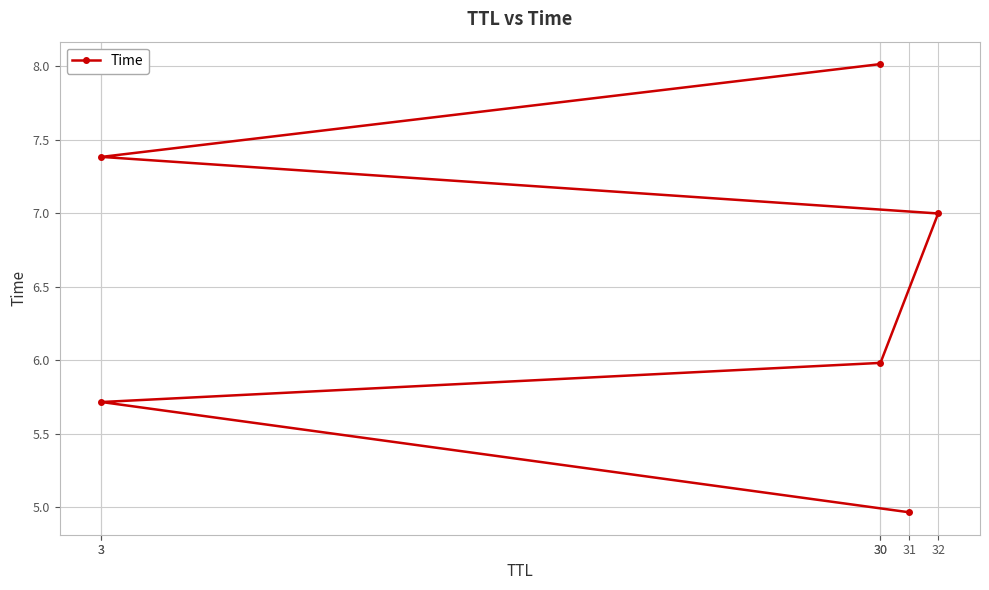

Rank the categories by value from highest to lowest.

30, 3, 32, 30, 3, 31